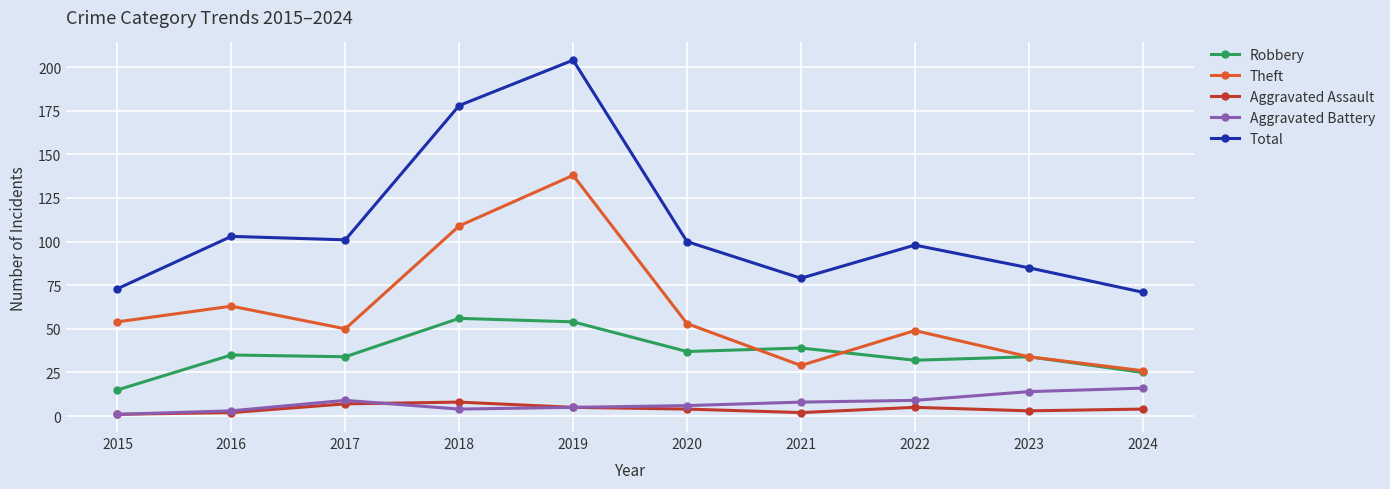

How many lines are shown in the chart?

5